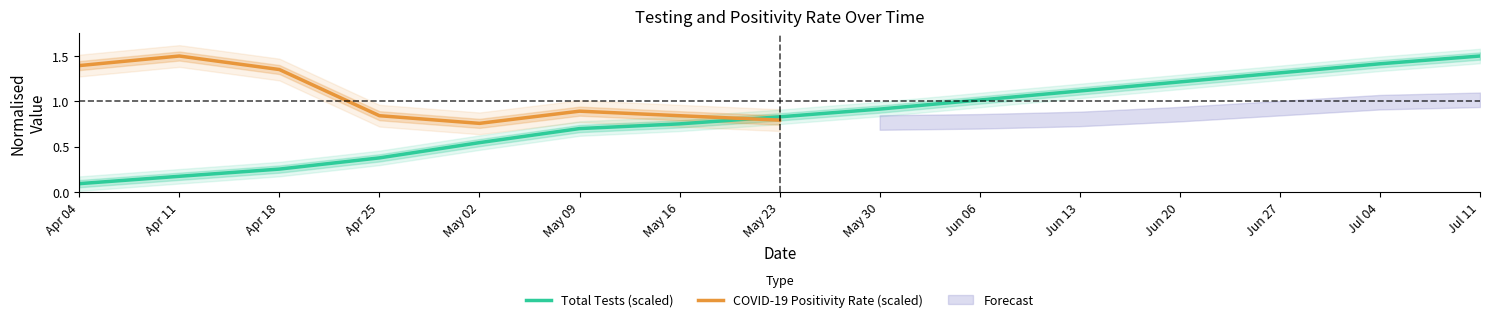

The Total Tests (scaled) series shows 1.2 at May 23. True or false?

False